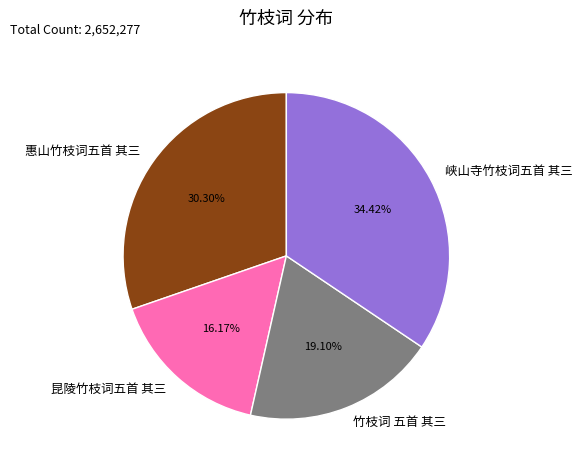

The 峡山寺竹枝词五首 其三 slice represents 34% of the pie. True or false?

True